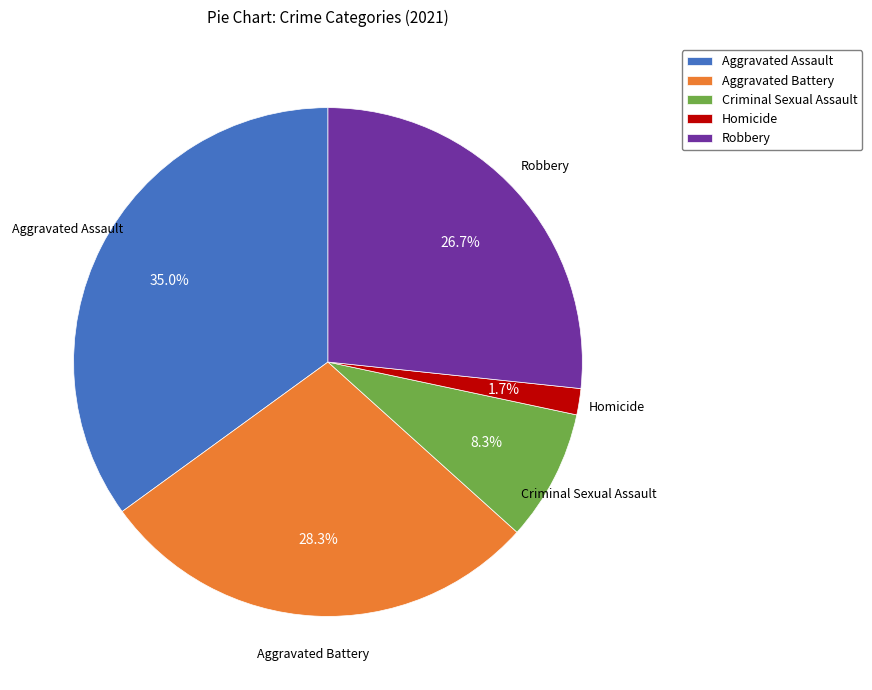

Between Aggravated Battery and Robbery, which is larger?

Aggravated Battery